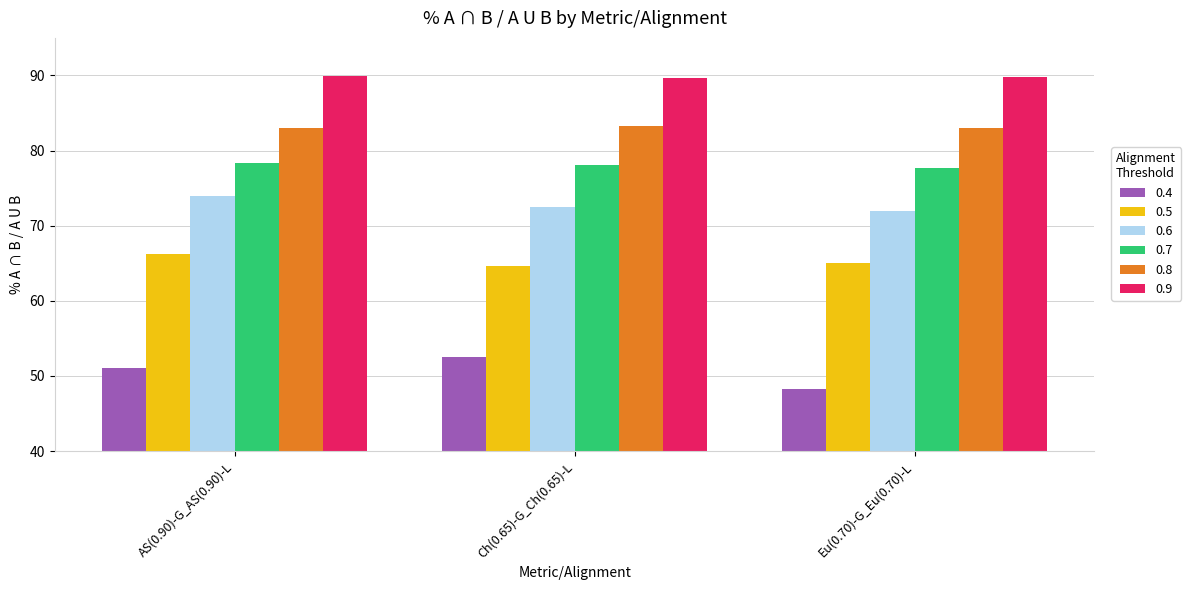

What is the sum of all 0.6 values?

218.4